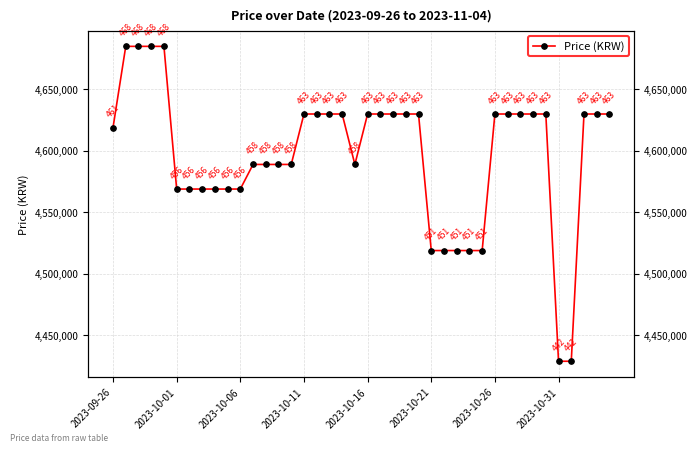

What is the maximum value shown in the chart?

4685000